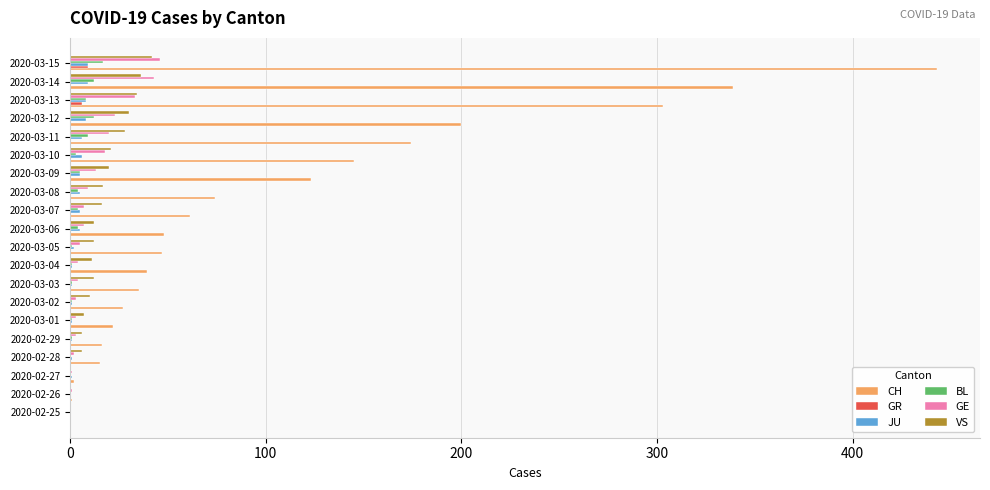

Which label corresponds to the largest value in the chart?

2020-03-15